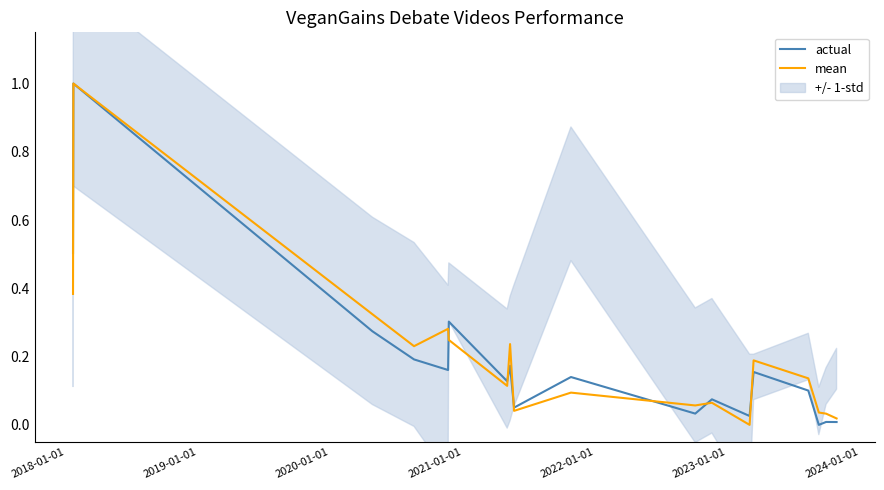

True or false: mean has more than 0 points higher than both neighbors.

True